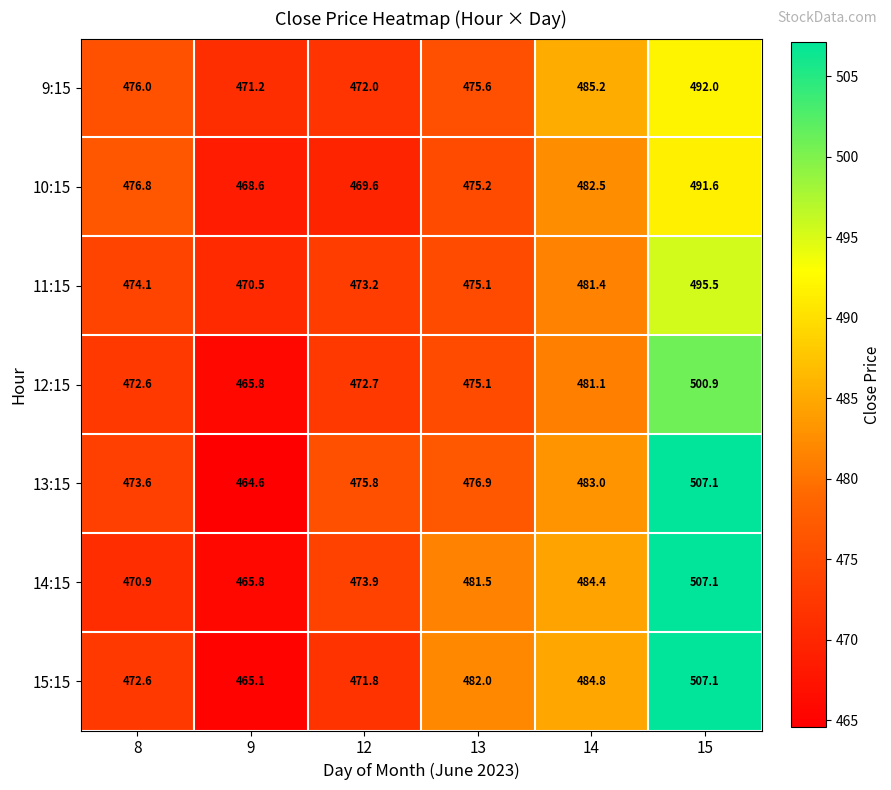

What is the sum of the 10:15 values at 9 and 14?

951.1